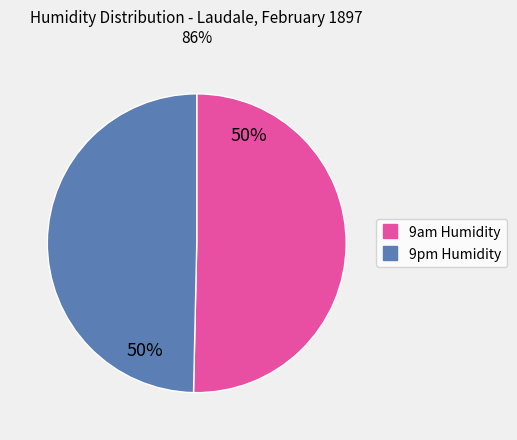

Count the number of slices in the pie.

2